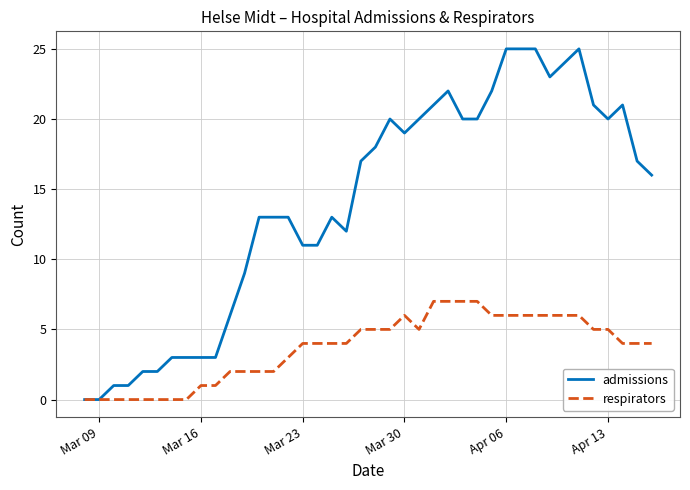

Reading left to right, transcribe all the data shown in this chart.

admissions: 0	0	1	1	2	2	3	3	3	3	6	9	13	13	13	11	11	13	12	17	18	20	19	20	21	22	20	20	22	25	25	25	23	24	25	21	20	21	17	16
respirators: 0	0	0	0	0	0	0	0	1	1	2	2	2	2	3	4	4	4	4	5	5	5	6	5	7	7	7	7	6	6	6	6	6	6	6	5	5	4	4	4